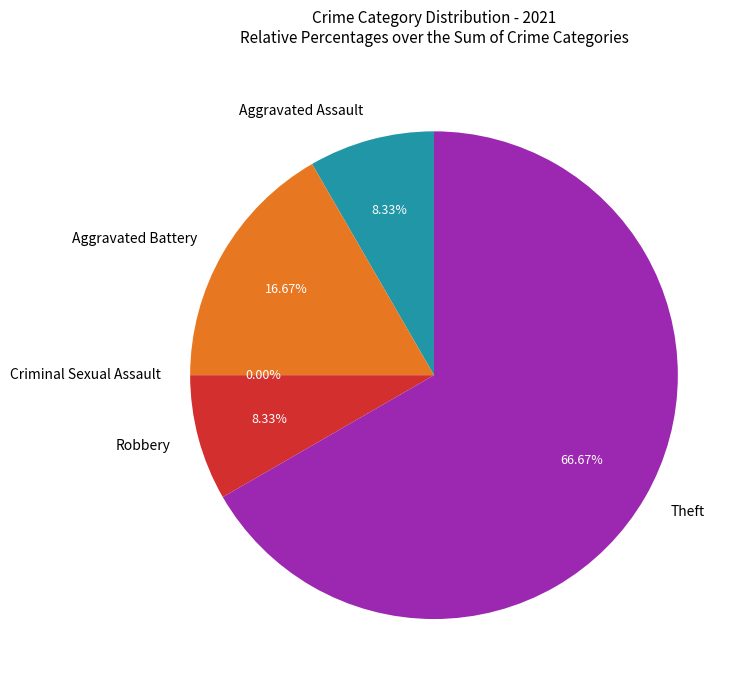

Rank the categories by value from lowest to highest.

Criminal Sexual Assault, Aggravated Assault, Robbery, Aggravated Battery, Theft